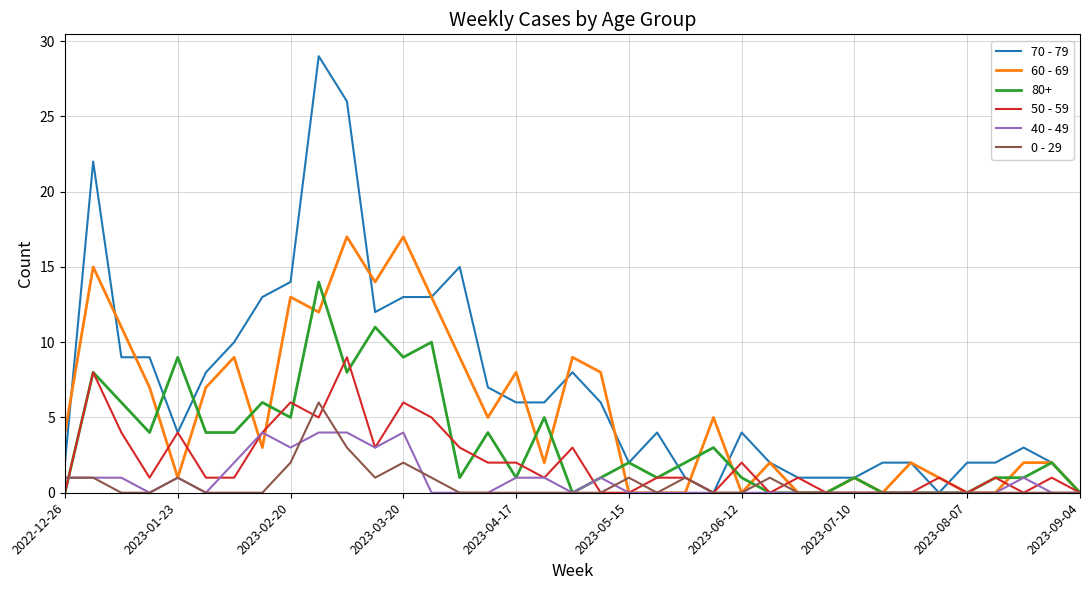

How many 40 - 49 values are between 0 and 1?

30